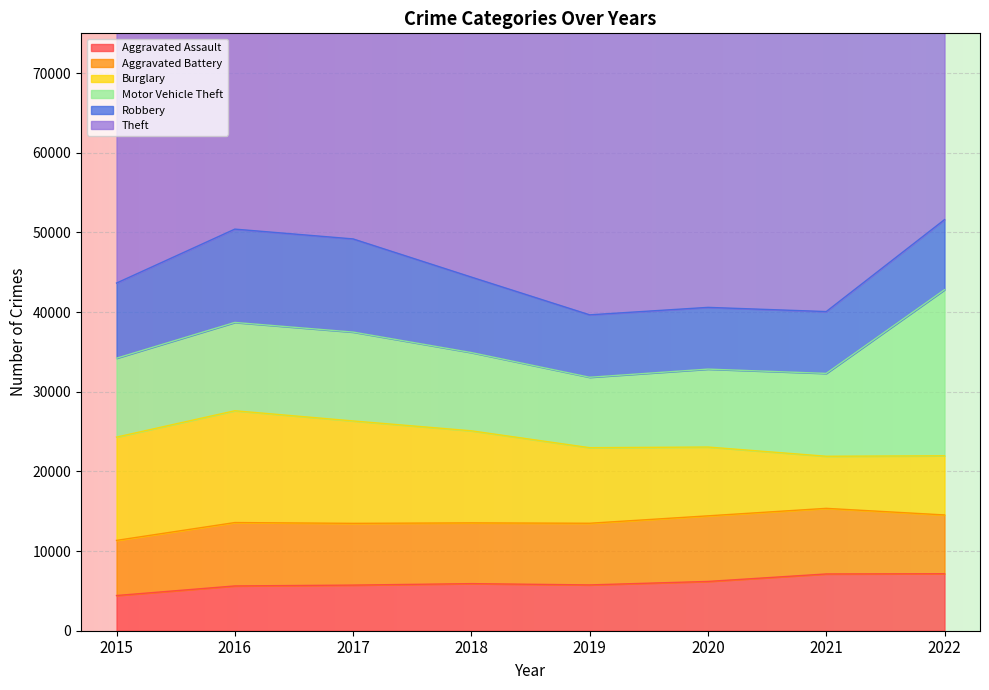

True or false: Theft and Aggravated Battery intersect in this chart.

False